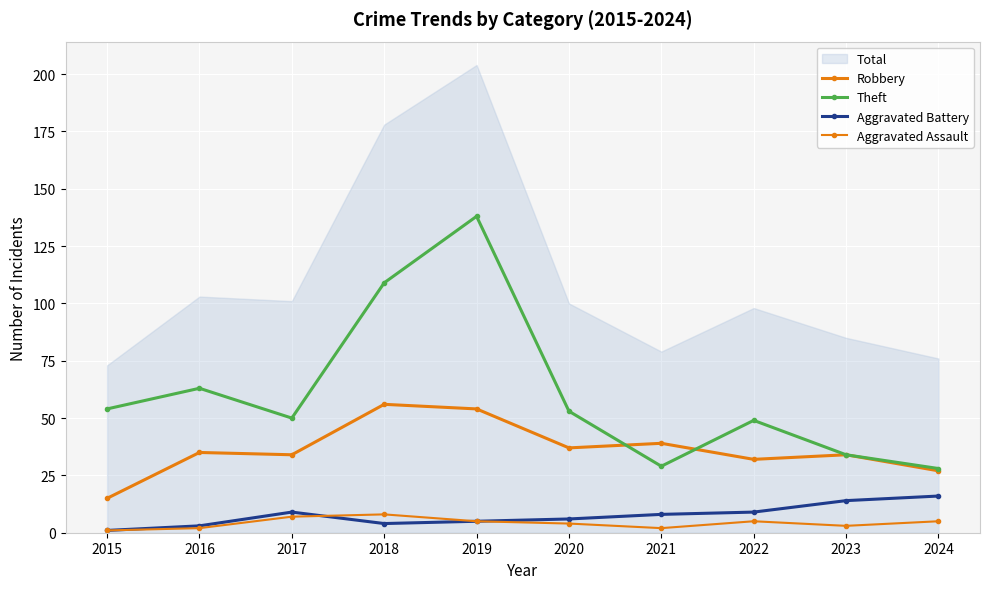

Reading left to right, what are all the values shown in this chart?

Robbery: 2015=15	2016=35	2017=34	2018=56	2019=54	2020=37	2021=39	2022=32	2023=34	2024=27
Theft: 2015=54	2016=63	2017=50	2018=109	2019=138	2020=53	2021=29	2022=49	2023=34	2024=28
Aggravated Battery: 2015=1	2016=3	2017=9	2018=4	2019=5	2020=6	2021=8	2022=9	2023=14	2024=16
Aggravated Assault: 2015=1	2016=2	2017=7	2018=8	2019=5	2020=4	2021=2	2022=5	2023=3	2024=5